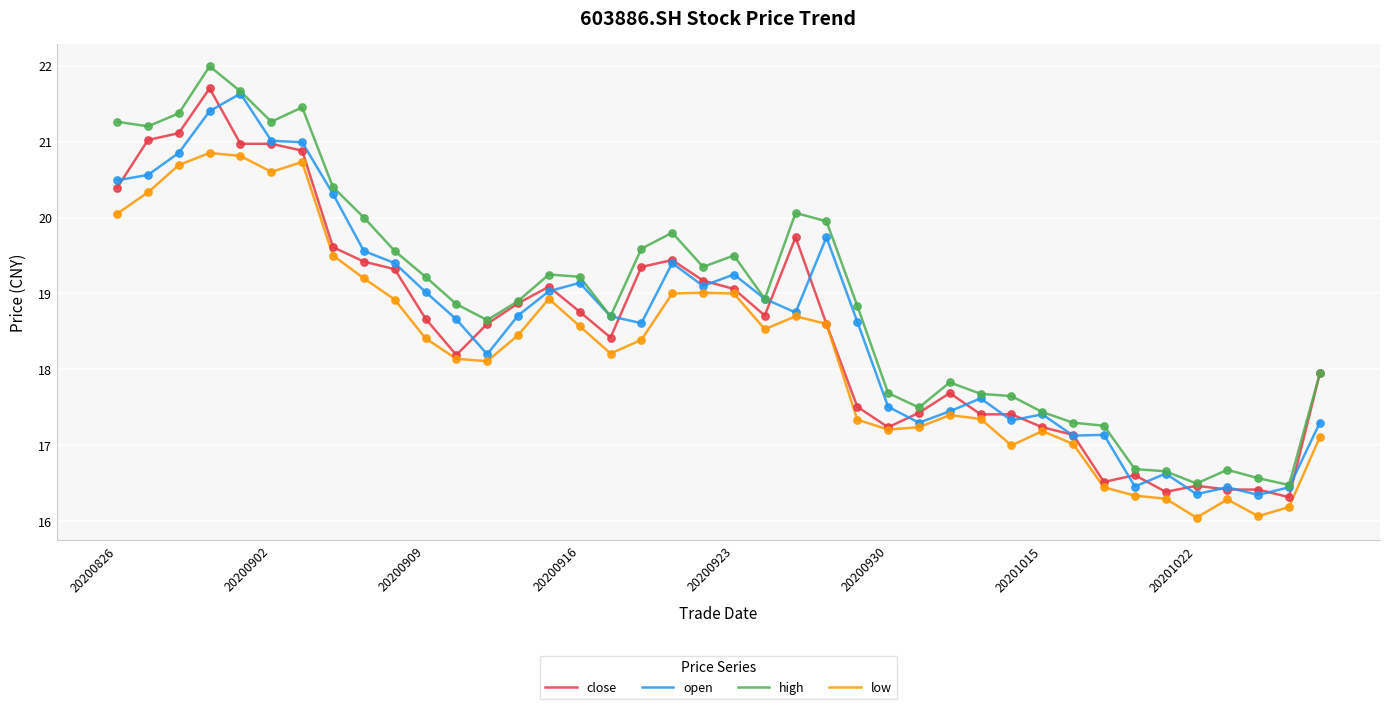

What is the smallest value displayed?

16.1